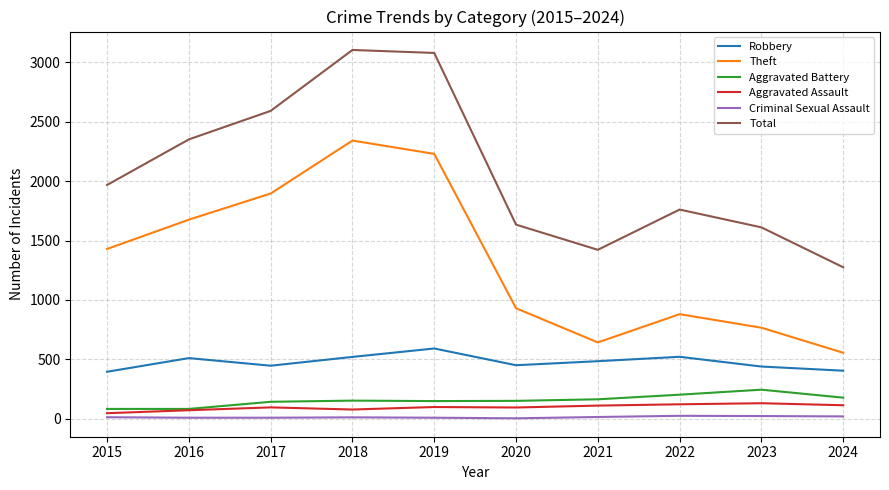

True or false: Aggravated Battery has a value of 177 at 2024.

True